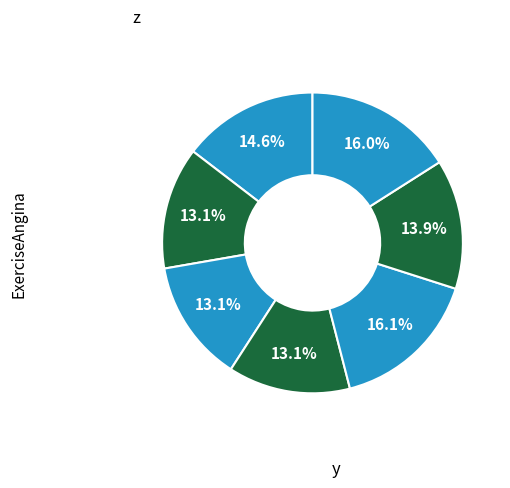

How many segments does this pie chart have?

7